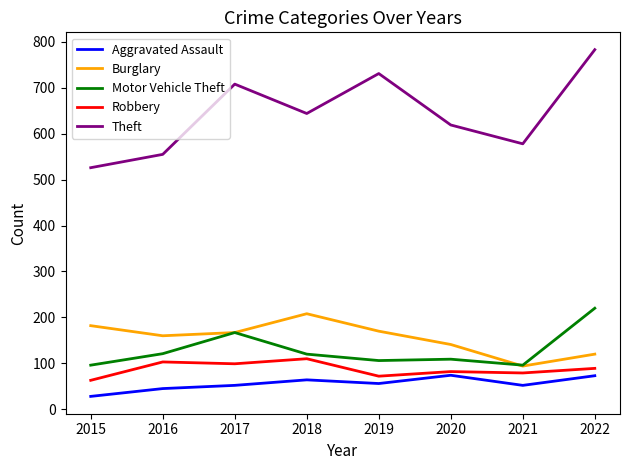

Which series has the largest total across all categories?

Theft